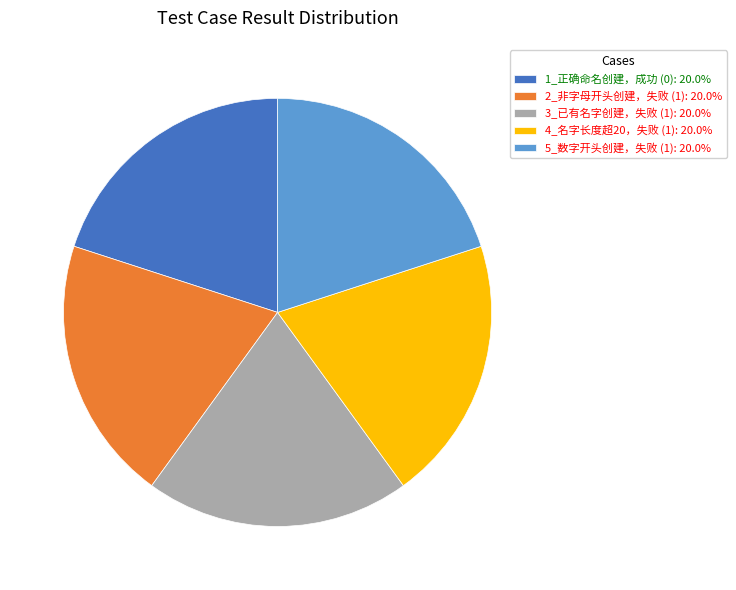

Is there a majority slice in this chart?

No